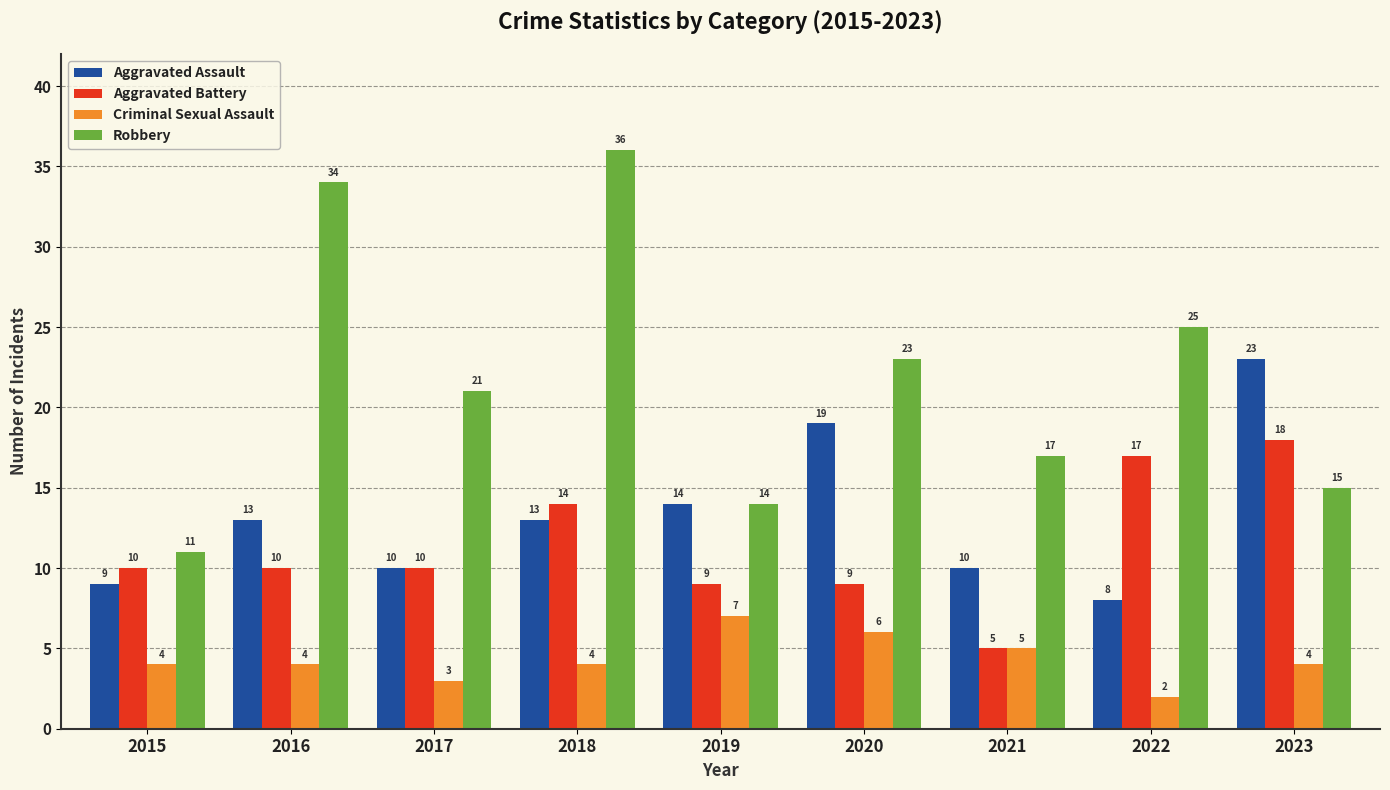

Reading right to left, what are all the values shown in this chart?

Aggravated Assault: 2023=23	2022=8	2021=10	2020=19	2019=14	2018=13	2017=10	2016=13	2015=9
Aggravated Battery: 2023=18	2022=17	2021=5	2020=9	2019=9	2018=14	2017=10	2016=10	2015=10
Criminal Sexual Assault: 2023=4	2022=2	2021=5	2020=6	2019=7	2018=4	2017=3	2016=4	2015=4
Robbery: 2023=15	2022=25	2021=17	2020=23	2019=14	2018=36	2017=21	2016=34	2015=11